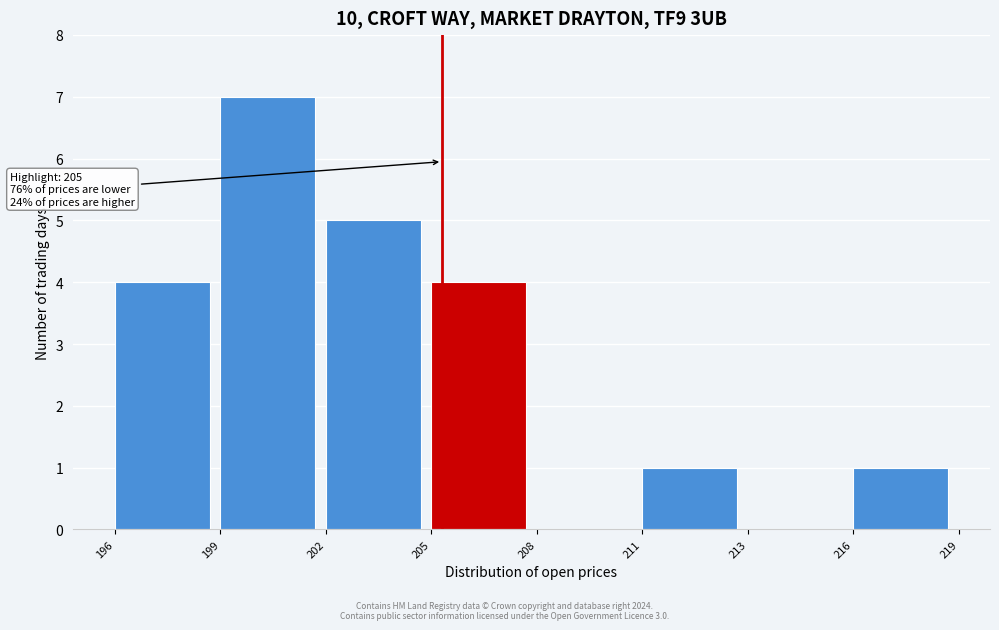

Reading right to left, list all the values displayed in this chart.

216=1	213=0	211=1	208=0	205=4	202=5	199=7	196=4